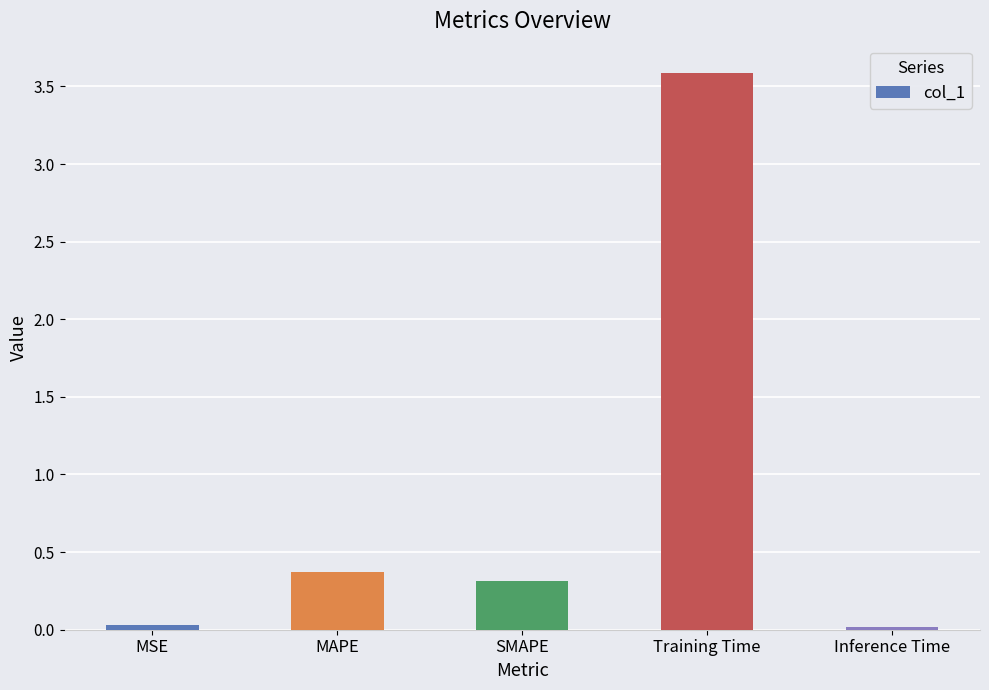

True or false: the data shows 0.6 at MAPE.

False